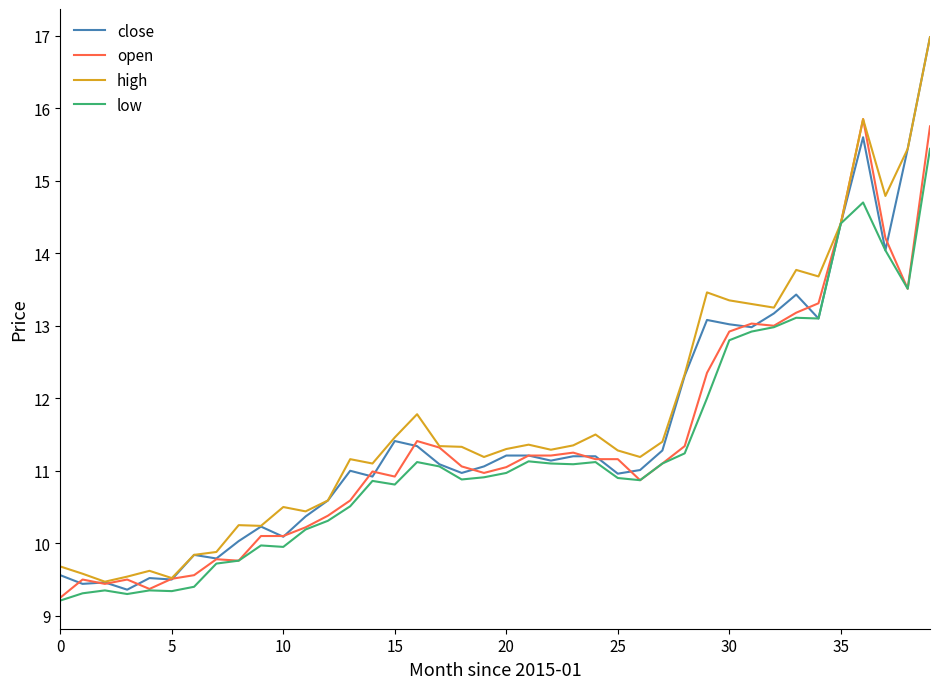

Which series has the largest range (max minus min)?

close